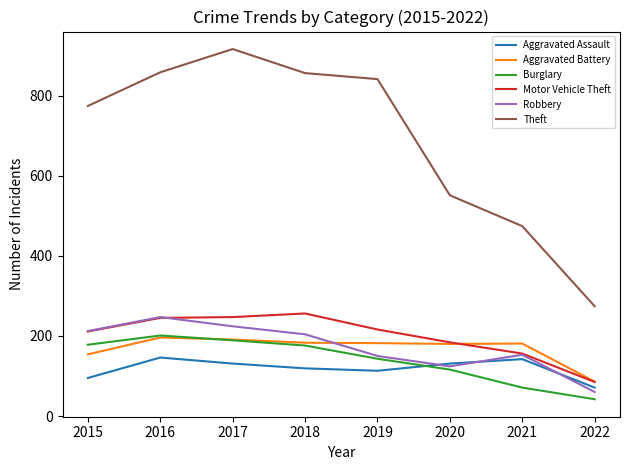

Which series has the widest spread of values?

Theft